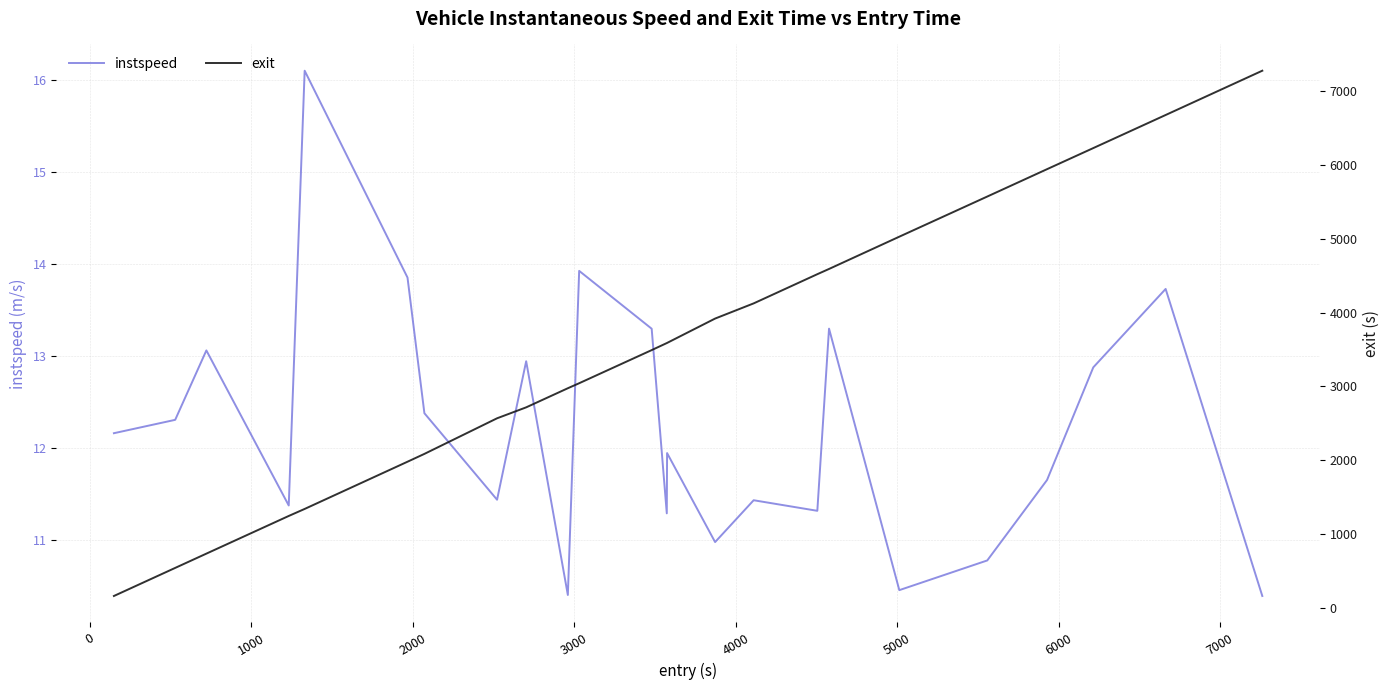

List the series in order of their overall mean, lowest first.

instspeed, exit